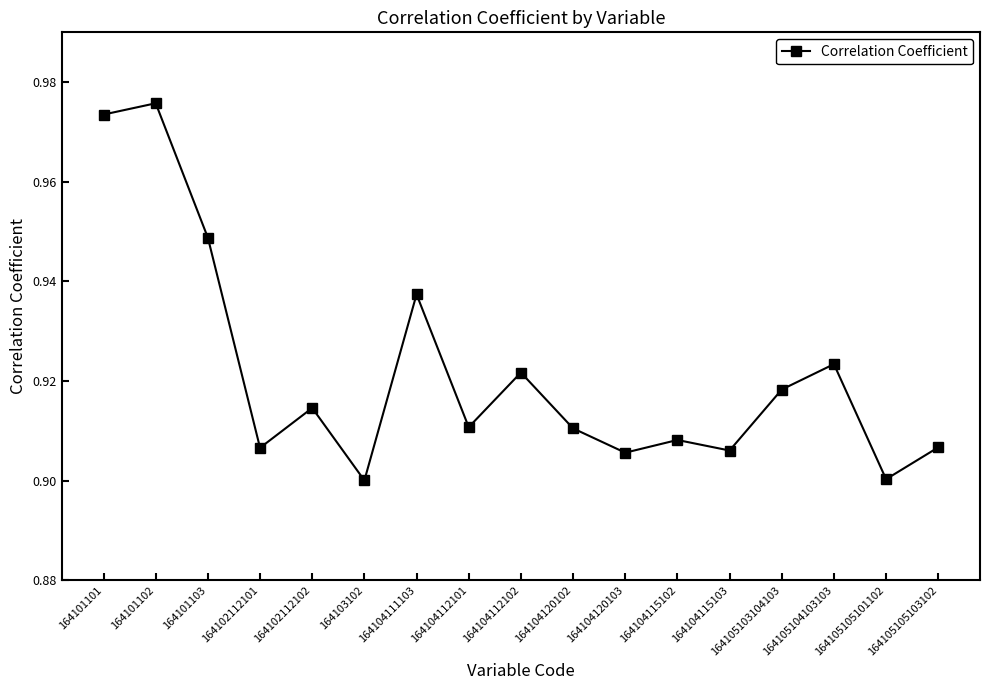

Count the number of data series in this chart.

1